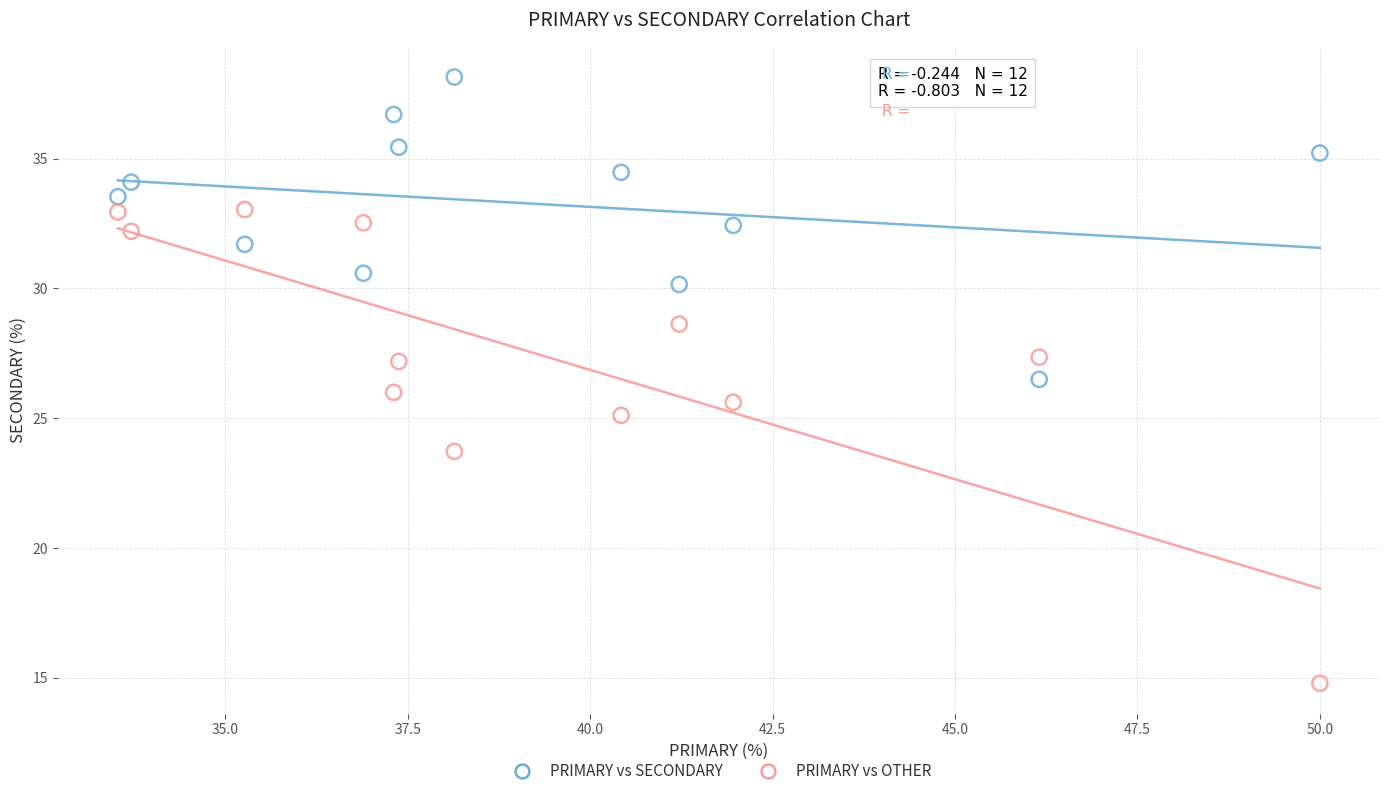

Which series reaches the minimum Y coordinate?

PRIMARY vs OTHER